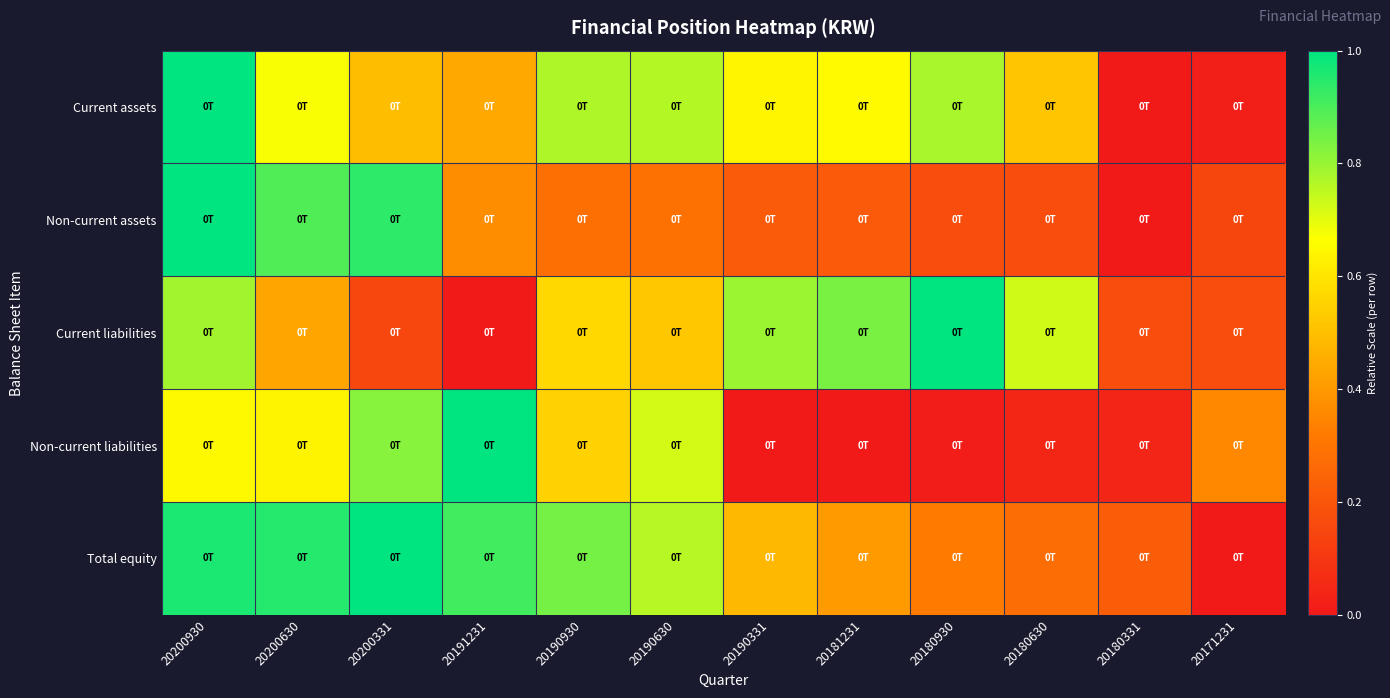

Reading left to right, extract all data points from this chart.

Current assets: 20200930=1.0	20200630=0.7	20200331=0.5	20191231=0.4	20190930=0.8	20190630=0.8	20190331=0.6	20181231=0.7	20180930=0.8	20180630=0.5	20180331=0.0	20171231=0.0
Non-current assets: 20200930=1.0	20200630=0.9	20200331=0.9	20191231=0.4	20190930=0.3	20190630=0.3	20190331=0.2	20181231=0.2	20180930=0.2	20180630=0.2	20180331=0.0	20171231=0.1
Current liabilities: 20200930=0.8	20200630=0.4	20200331=0.1	20191231=0.0	20190930=0.6	20190630=0.5	20190331=0.8	20181231=0.8	20180930=1.0	20180630=0.7	20180331=0.2	20171231=0.2
Non-current liabilities: 20200930=0.7	20200630=0.6	20200331=0.8	20191231=1.0	20190930=0.5	20190630=0.7	20190331=0.0	20181231=0.0	20180930=0.0	20180630=0.0	20180331=0.0	20171231=0.4
Total equity: 20200930=1.0	20200630=1.0	20200331=1.0	20191231=0.9	20190930=0.8	20190630=0.8	20190331=0.5	20181231=0.4	20180930=0.3	20180630=0.3	20180331=0.2	20171231=0.0